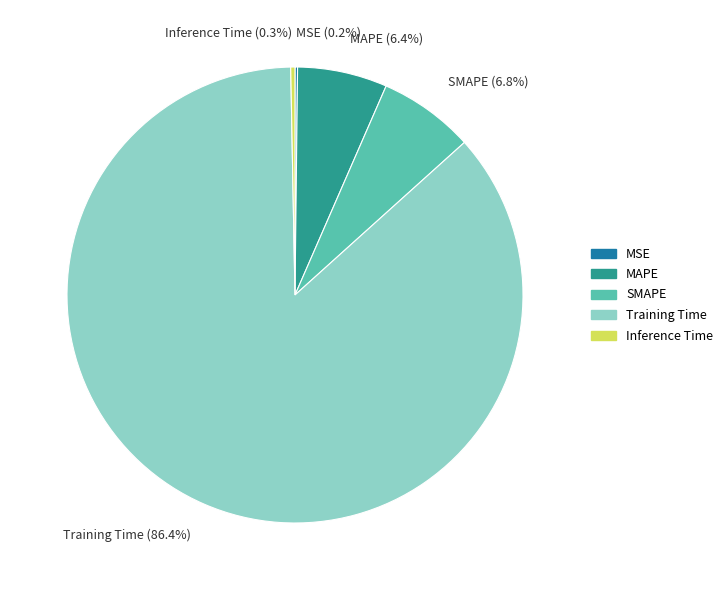

Does Training Time account for over 50% of the chart?

Yes